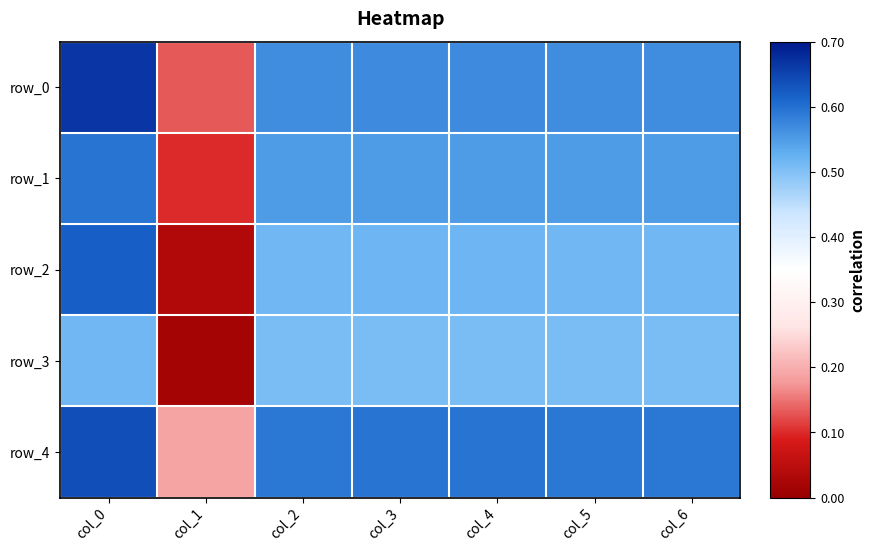

At which label does row_4 reach its minimum?

col_1